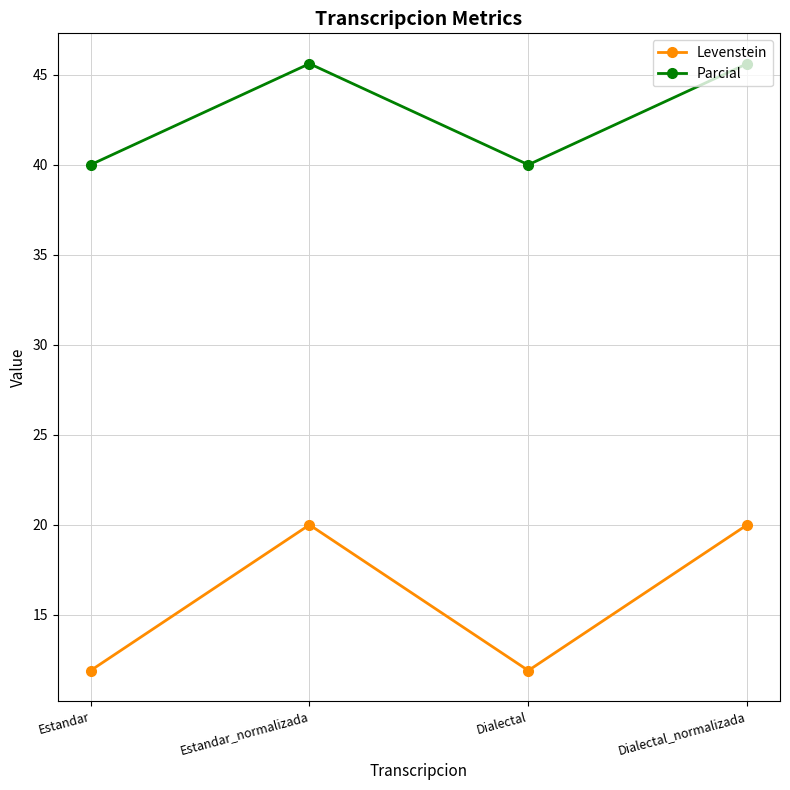

What is the maximum value for Levenstein?

20.0